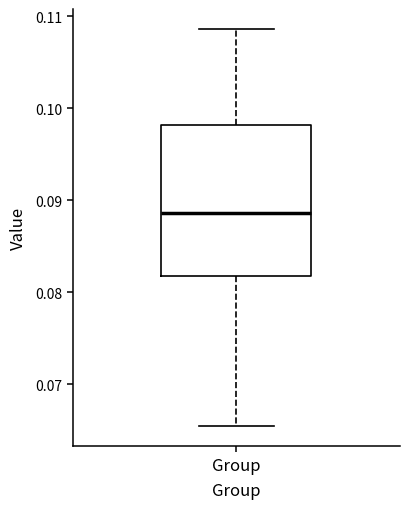

Transcribe this box plot: give where the median line is, the range the box spans, and where the two whiskers end, as read against the y-axis. The values are not printed on the chart, so give them approximately, as read against the axis.

median 0.089, box 0.082 to 0.098, whiskers 0.065 to 0.109